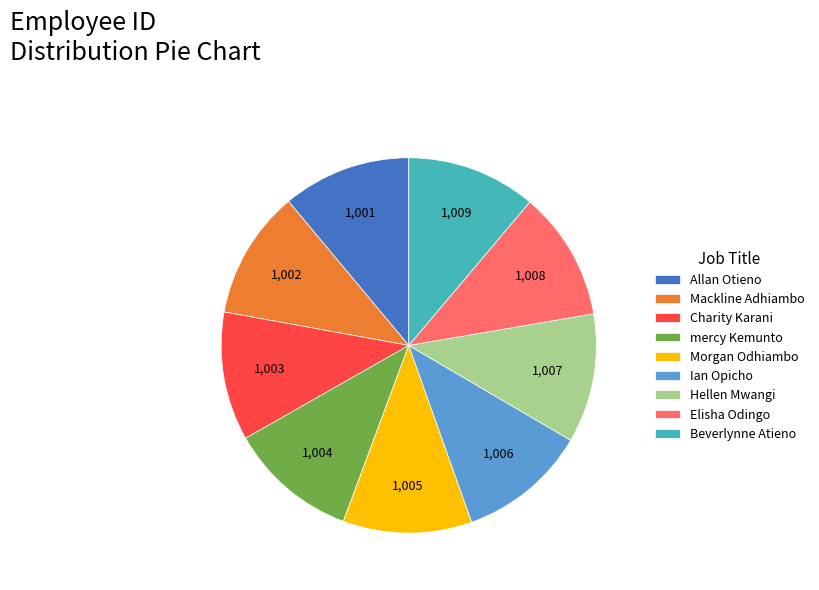

How many slices are in this pie chart?

9